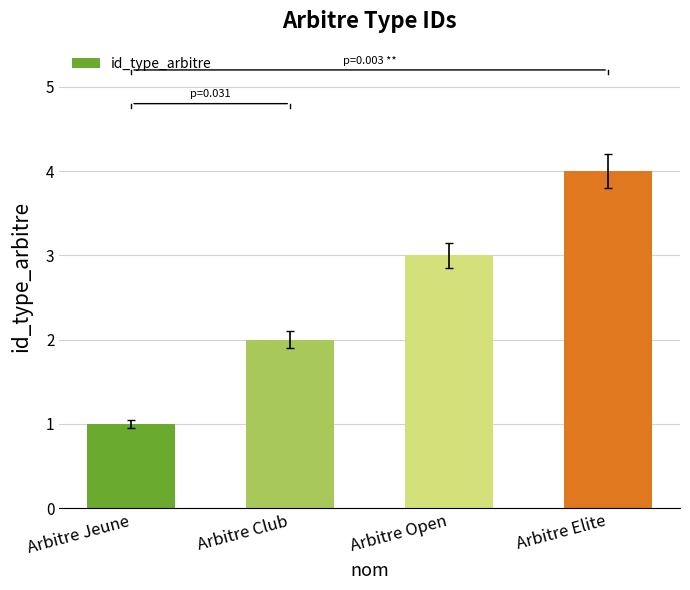

What is the approximate value at Arbitre Jeune?

1